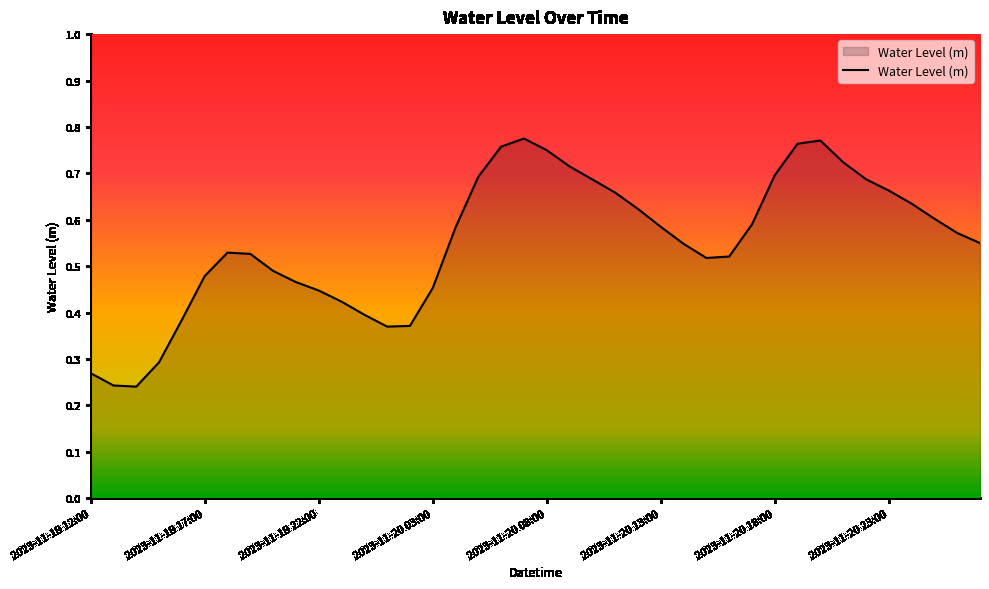

How many lines are shown in the chart?

1